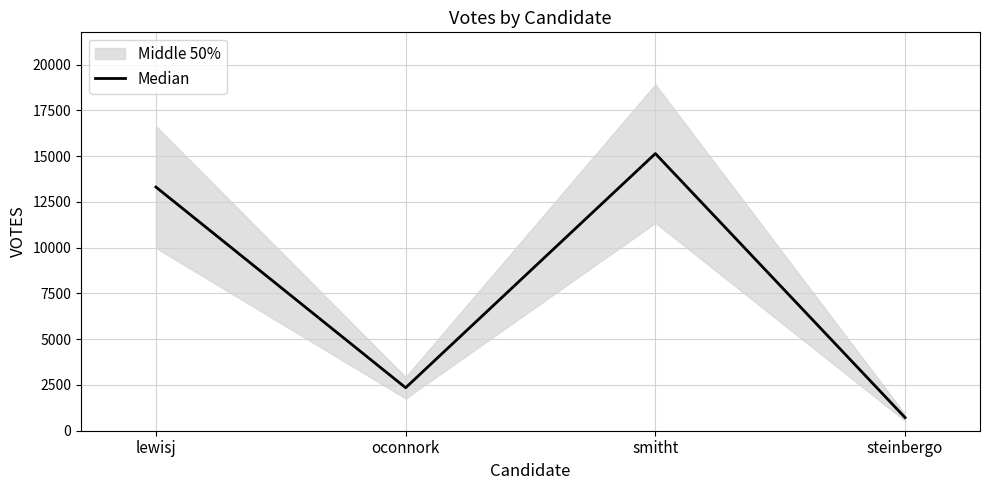

What is the difference between the values at steinbergo and smitht?

14420